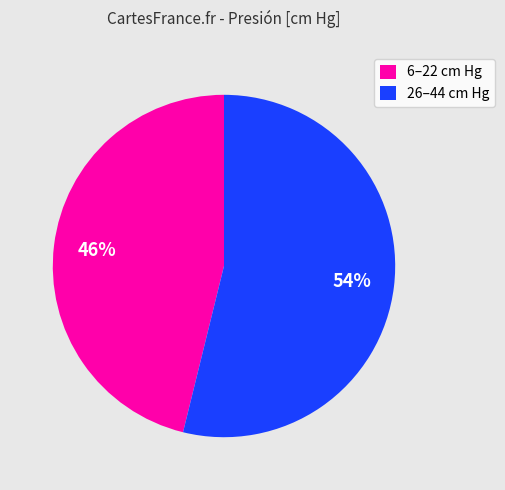

To the nearest percent, what is the average slice percentage?

50%